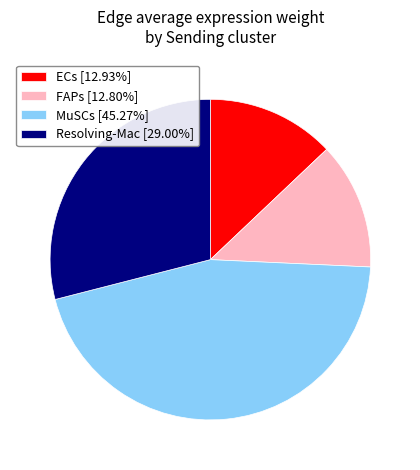

Does any single category account for the majority?

No